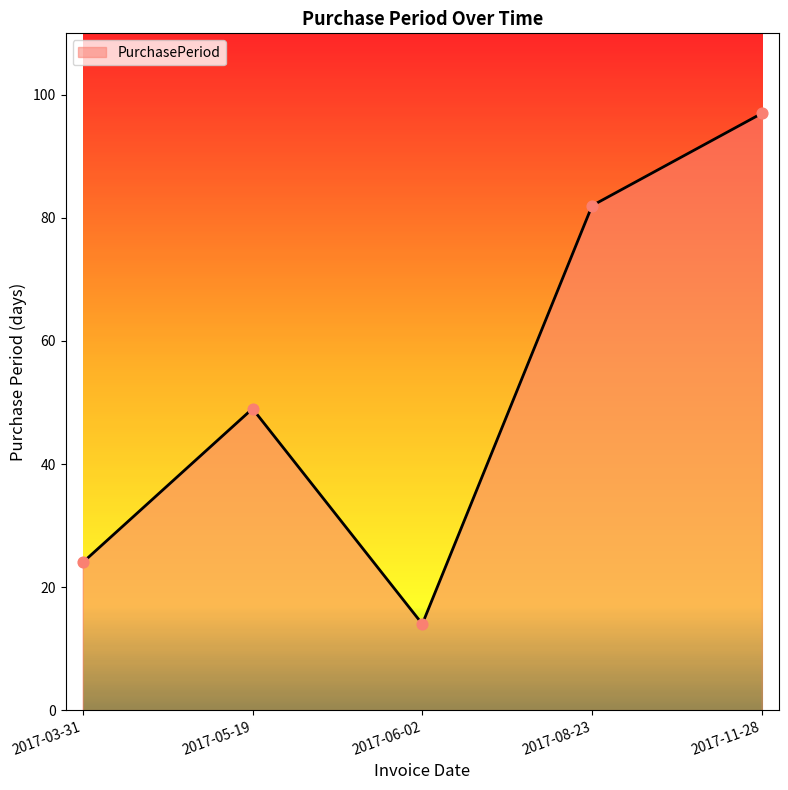

What is the ratio of the value at 2017-06-02 to the value at 2017-08-23?

0.2